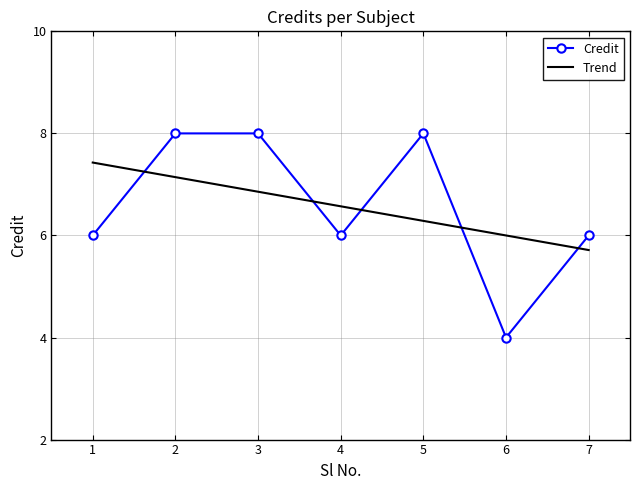

What is the maximum value shown in the chart?

8